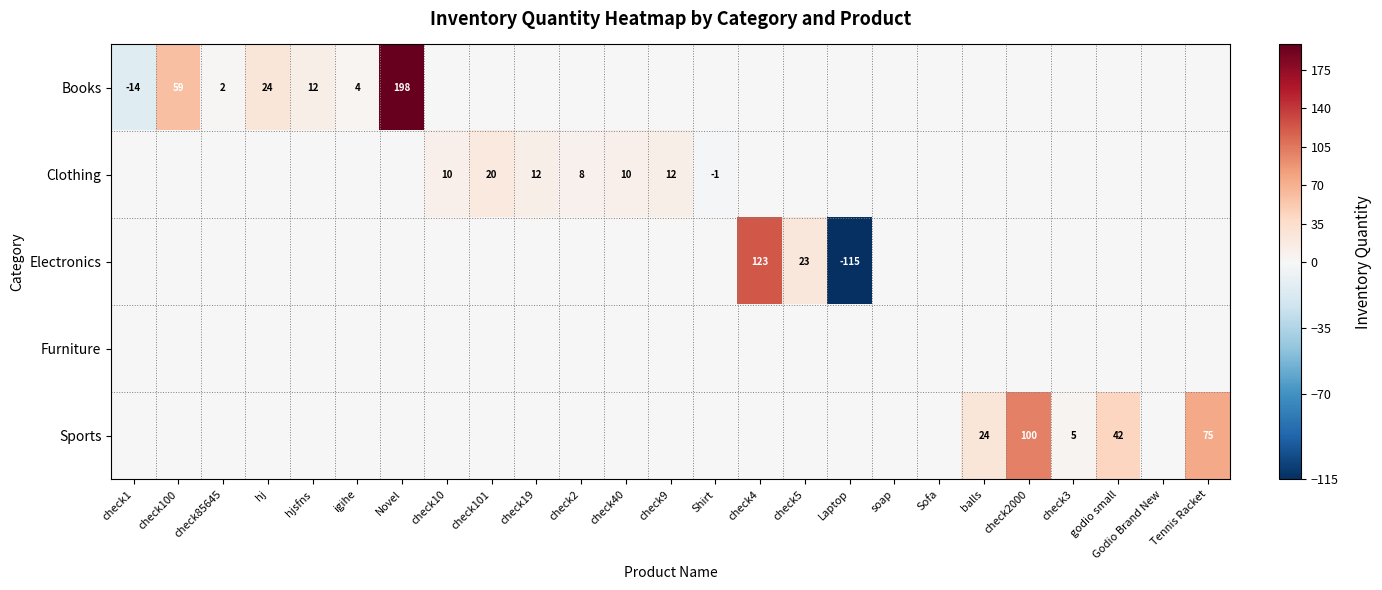

Is it true that Electronics equals 123 at check4?

True